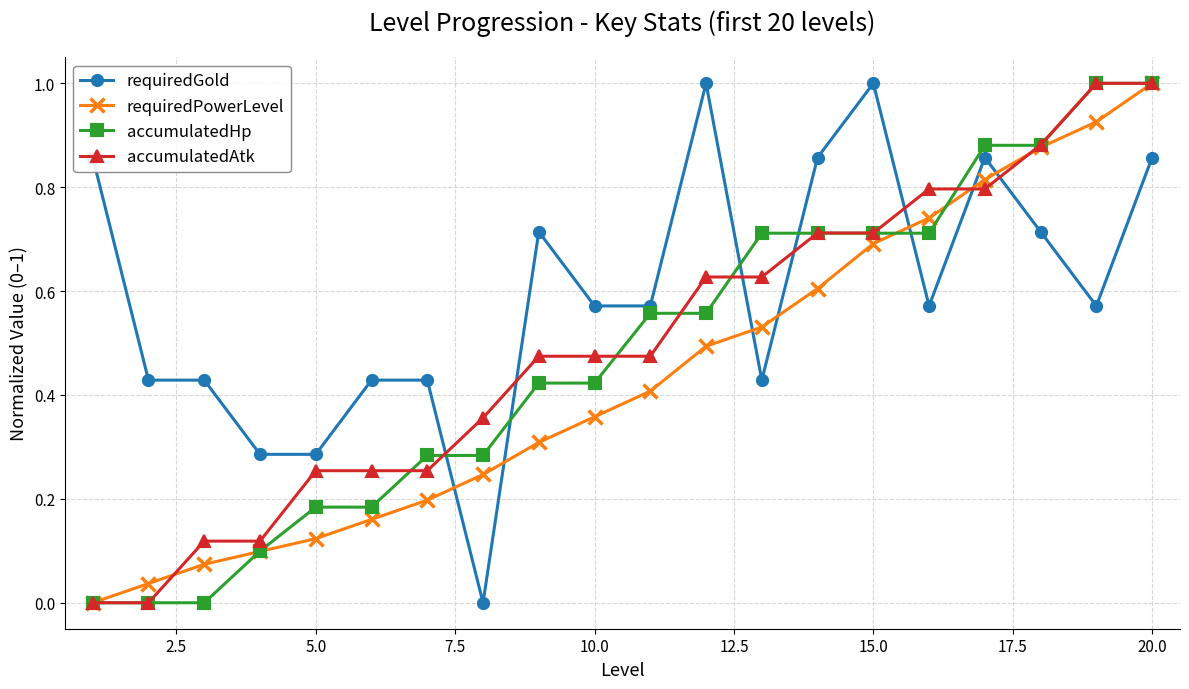

True or false: requiredPowerLevel has more than 1 interior local peaks.

False